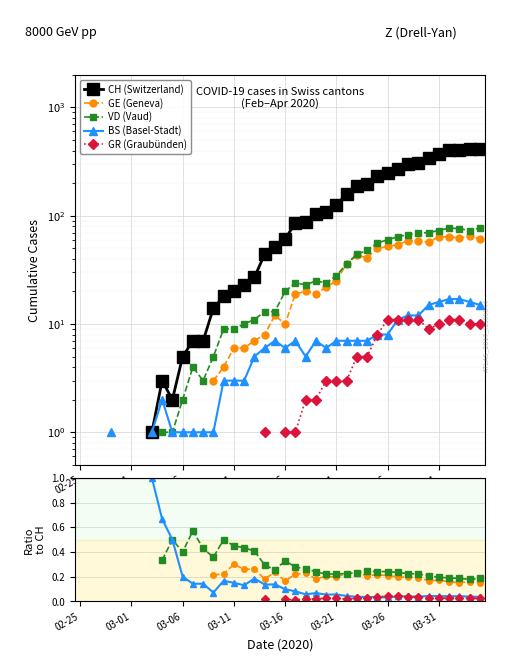

Between 33 and 32, which is larger?

33